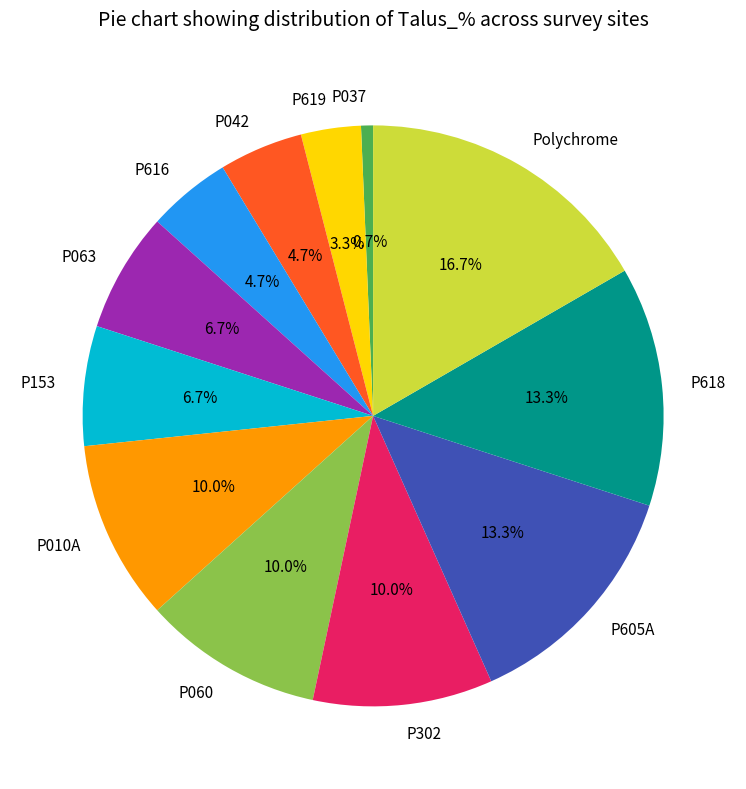

To the nearest percent, what is the combined percentage of P063 and P153?

13%